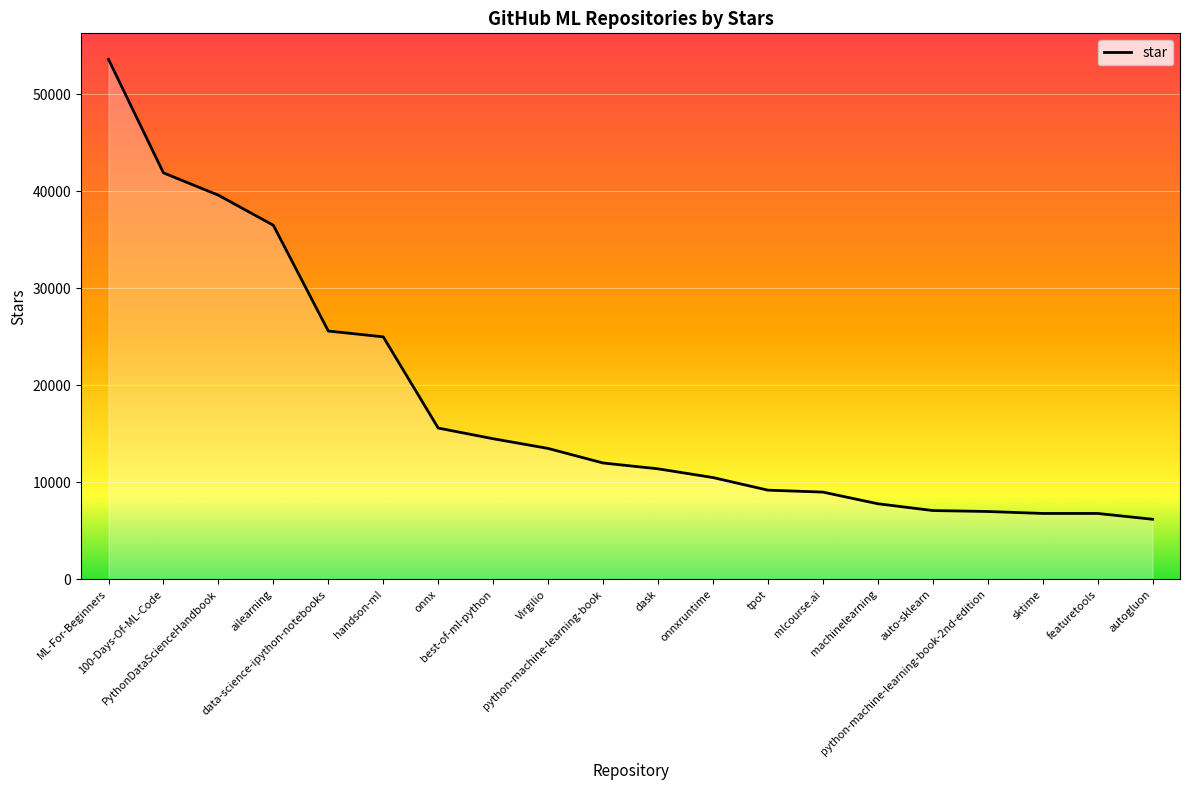

What is the smallest value displayed?

6200